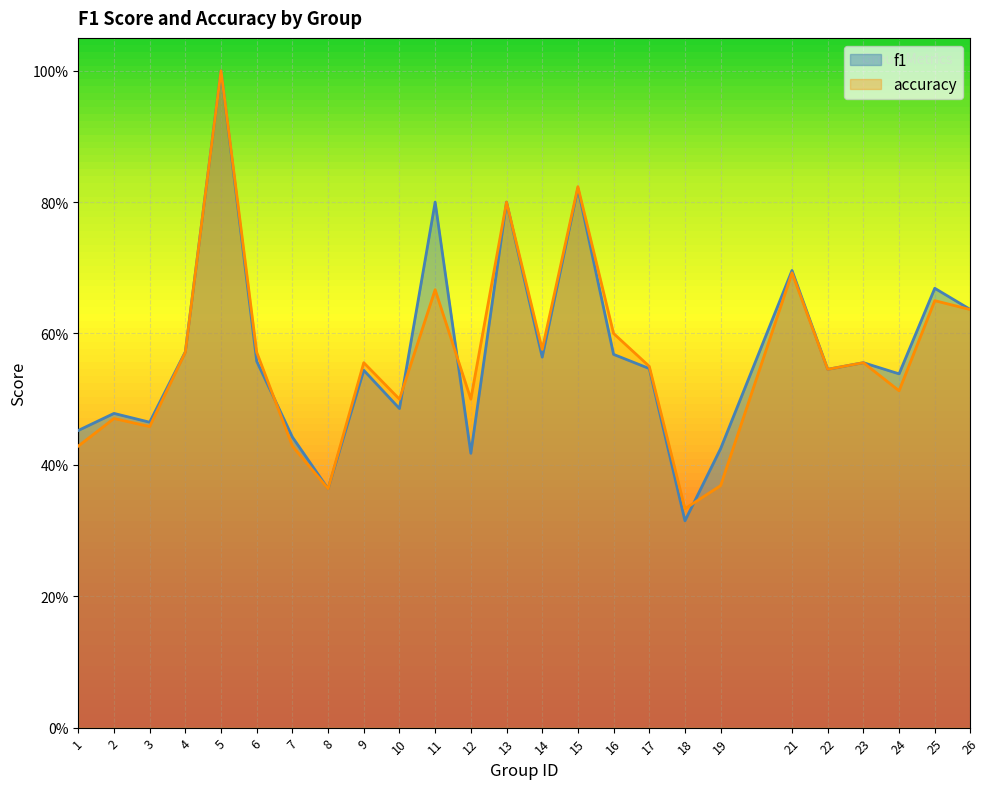

Where is the first local minimum for accuracy?

3